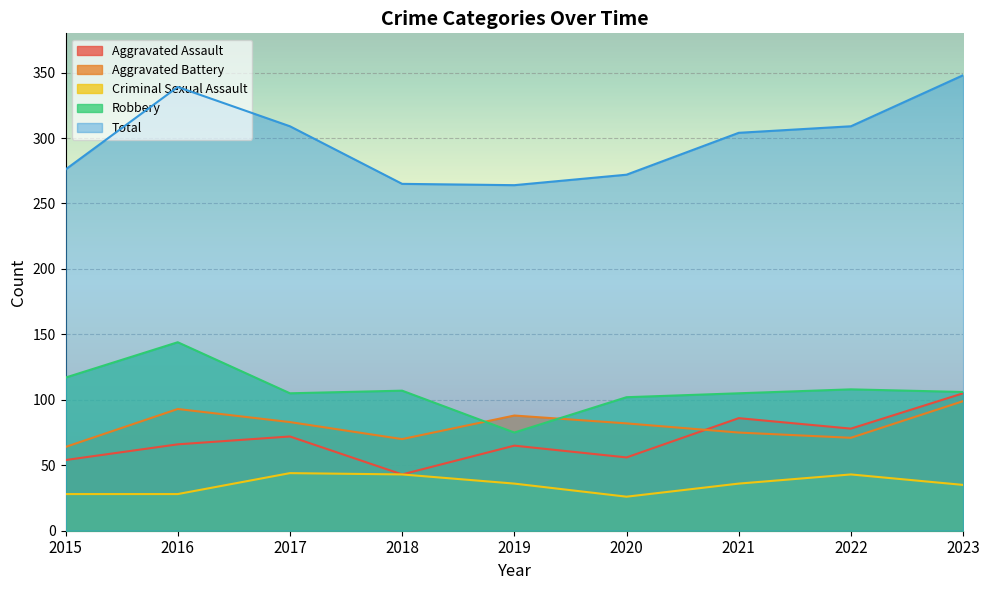

What is the total value across all series at 2017?

613